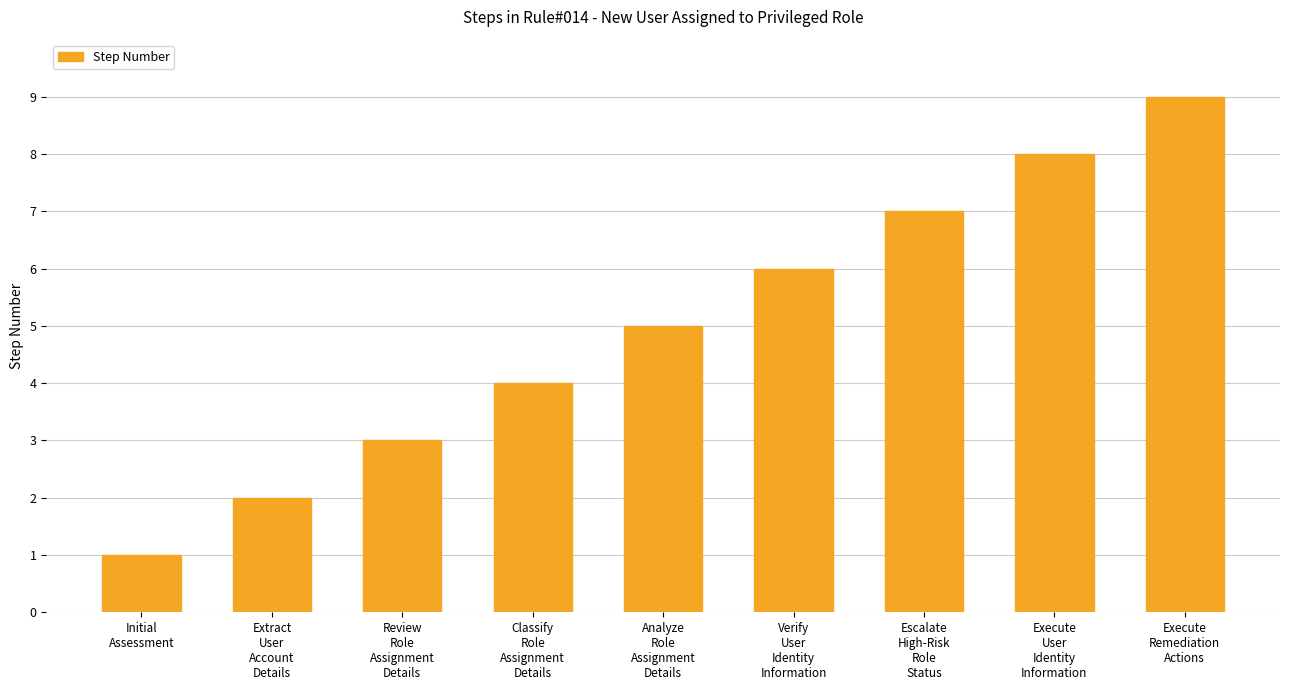

Where is the data nearest to the value 5?

Analyze
Role
Assignment
Details